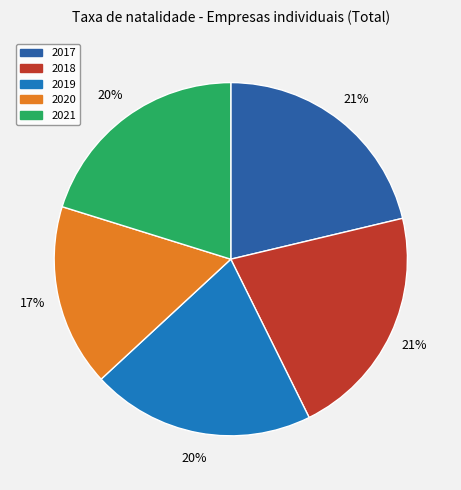

Count the number of slices in the pie.

5